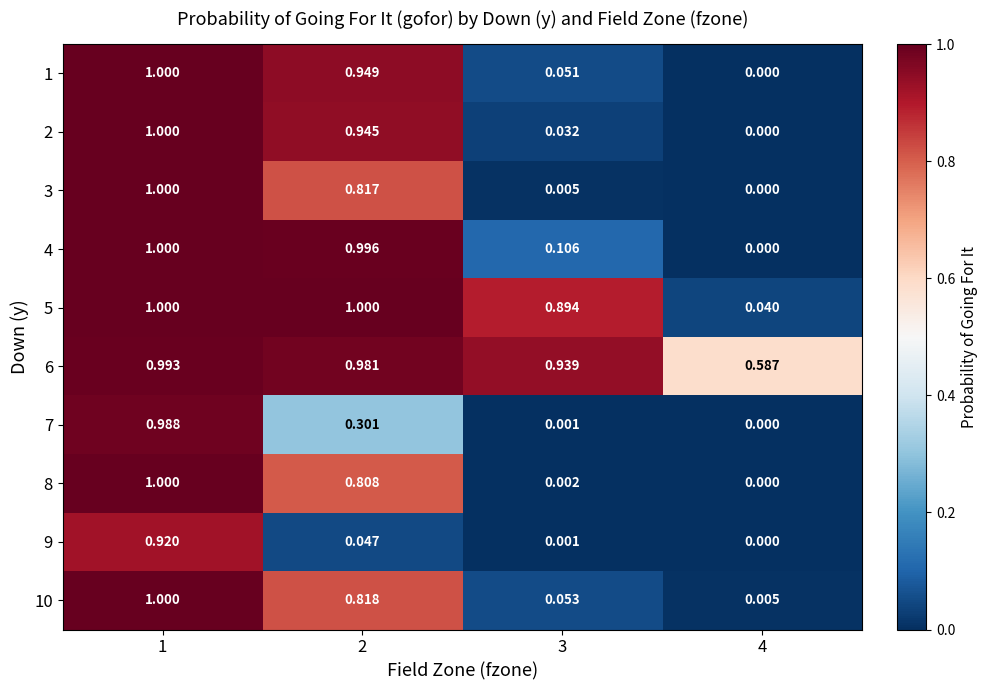

Is the value of 3 at 3 greater than the value of 1 at 4?

Yes